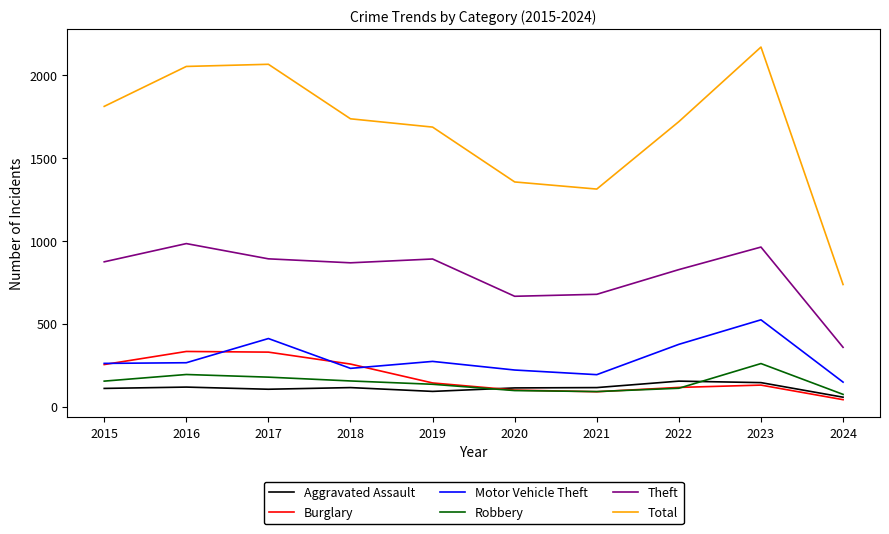

In Robbery, how many points are lower than both neighbors (excluding endpoints)?

1